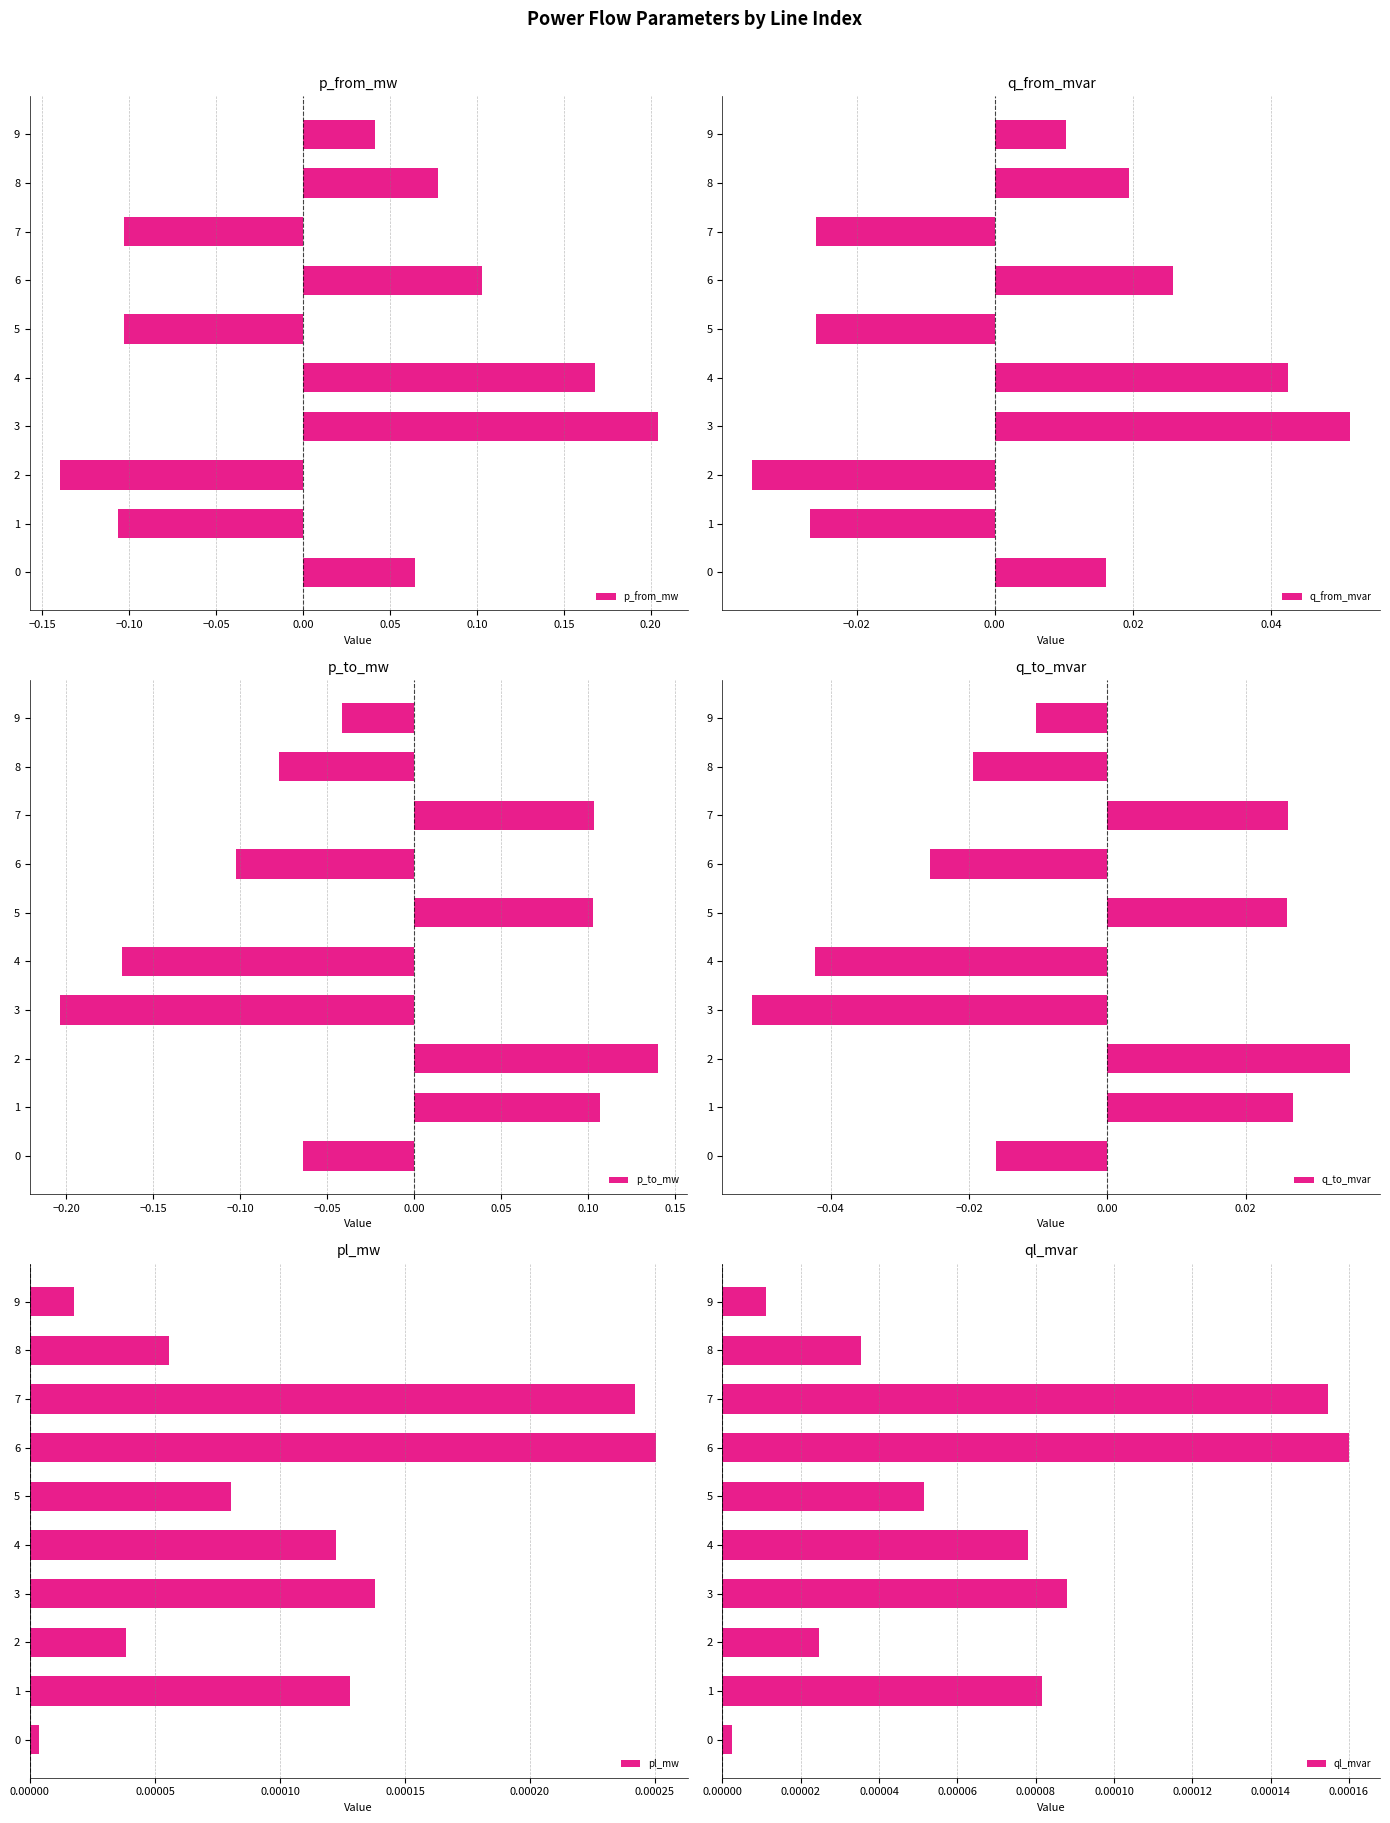

Which series has the widest spread of values?

p_from_mw